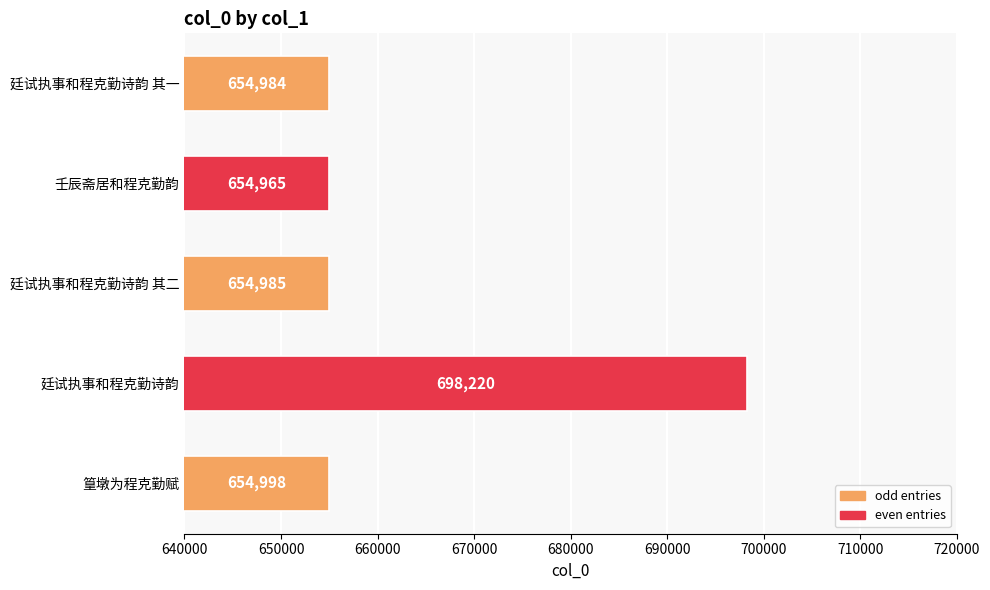

Reading bottom to top, list all the values displayed in this chart.

654998	698220	654985	654965	654984